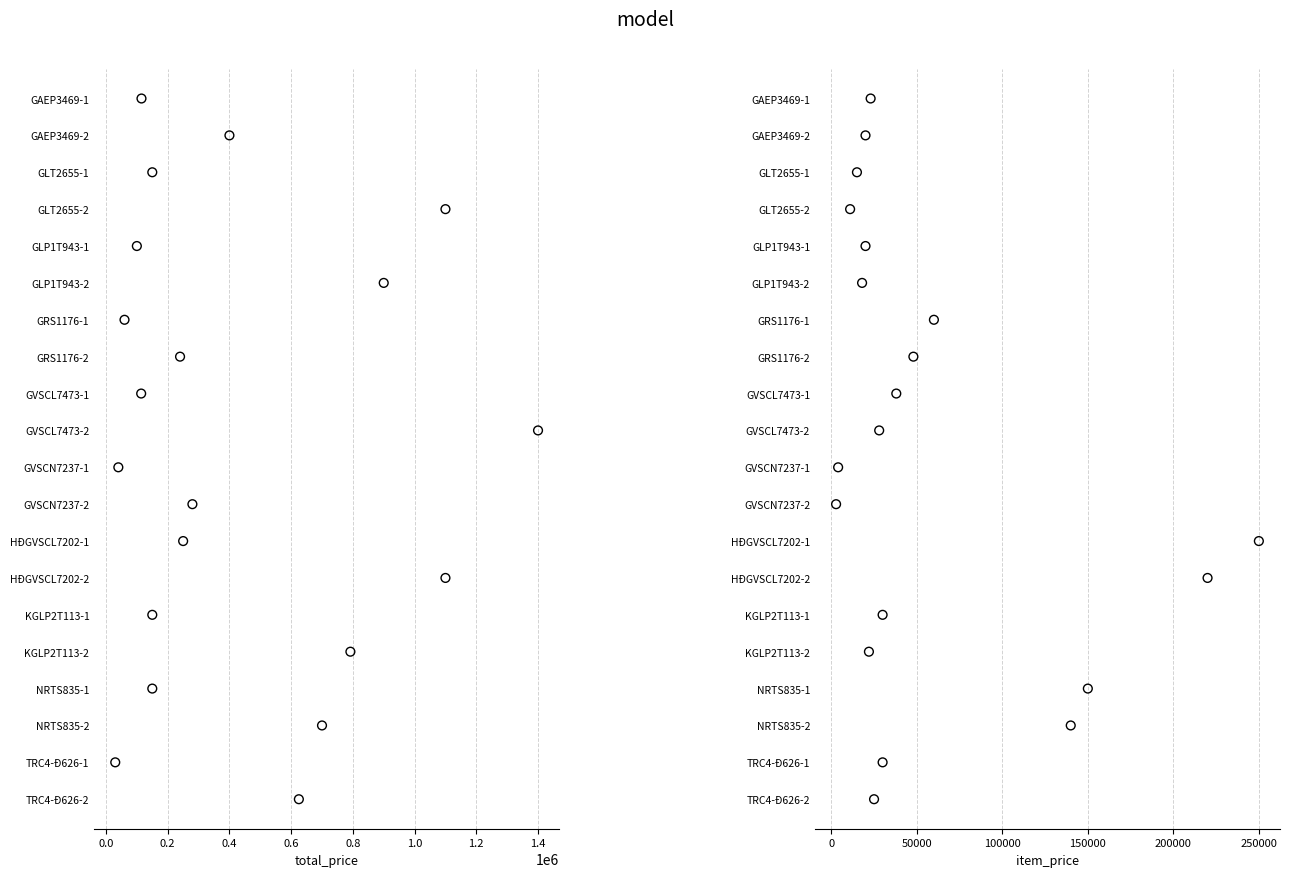

What are all the series names shown in the legend?

total_price, item_price